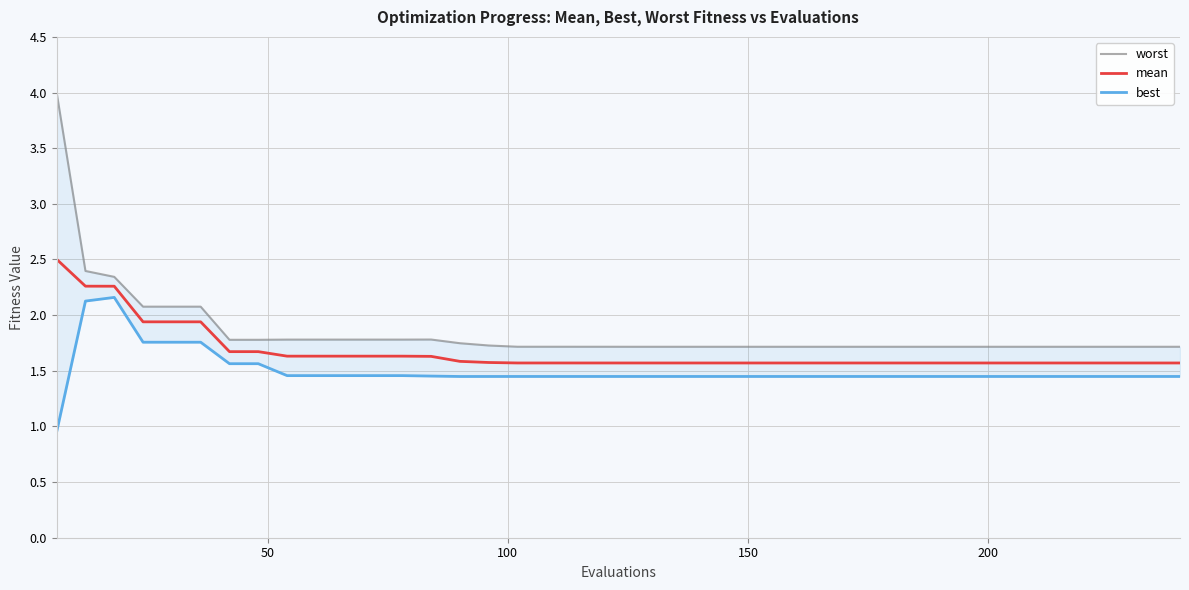

Which series has the largest range (max minus min)?

worst